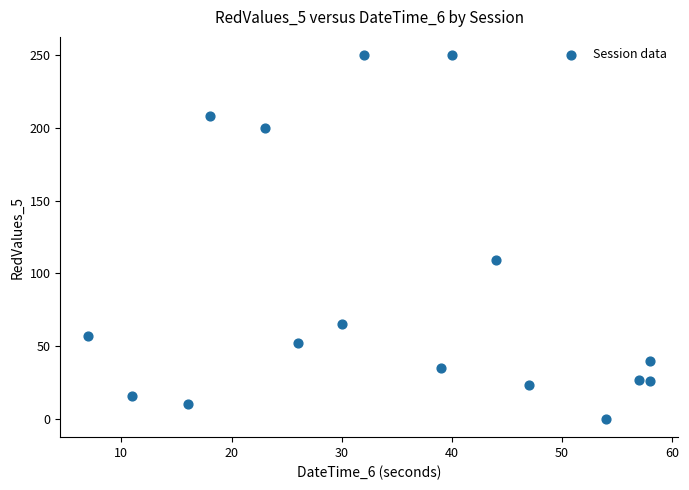

What Y value in the scatter plot is closest to 125?

109